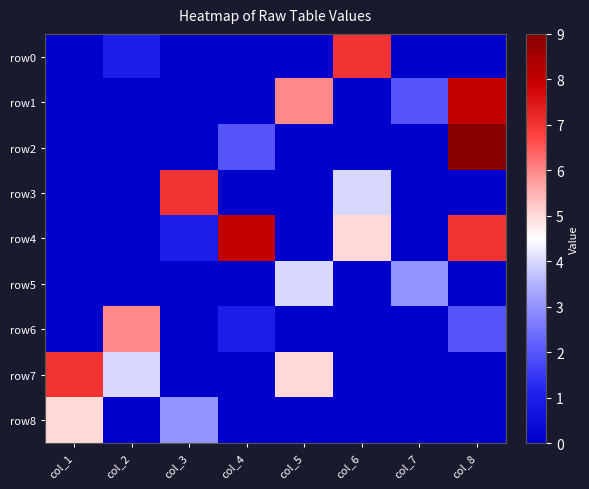

Reading right to left, transcribe all the data shown in this chart.

row0: col_8=0	col_7=0	col_6=7	col_5=0	col_4=0	col_3=0	col_2=1	col_1=0
row1: col_8=8	col_7=2	col_6=0	col_5=6	col_4=0	col_3=0	col_2=0	col_1=0
row2: col_8=9	col_7=0	col_6=0	col_5=0	col_4=2	col_3=0	col_2=0	col_1=0
row3: col_8=0	col_7=0	col_6=4	col_5=0	col_4=0	col_3=7	col_2=0	col_1=0
row4: col_8=7	col_7=0	col_6=5	col_5=0	col_4=8	col_3=1	col_2=0	col_1=0
row5: col_8=0	col_7=3	col_6=0	col_5=4	col_4=0	col_3=0	col_2=0	col_1=0
row6: col_8=2	col_7=0	col_6=0	col_5=0	col_4=1	col_3=0	col_2=6	col_1=0
row7: col_8=0	col_7=0	col_6=0	col_5=5	col_4=0	col_3=0	col_2=4	col_1=7
row8: col_8=0	col_7=0	col_6=0	col_5=0	col_4=0	col_3=3	col_2=0	col_1=5